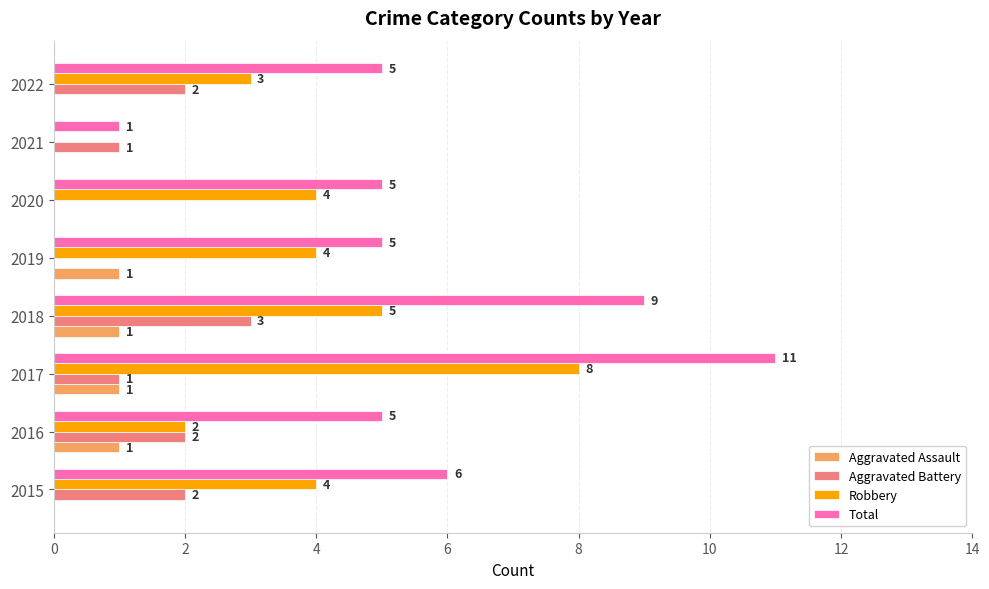

The value of Aggravated Battery at 2019 is 0. True or false?

True